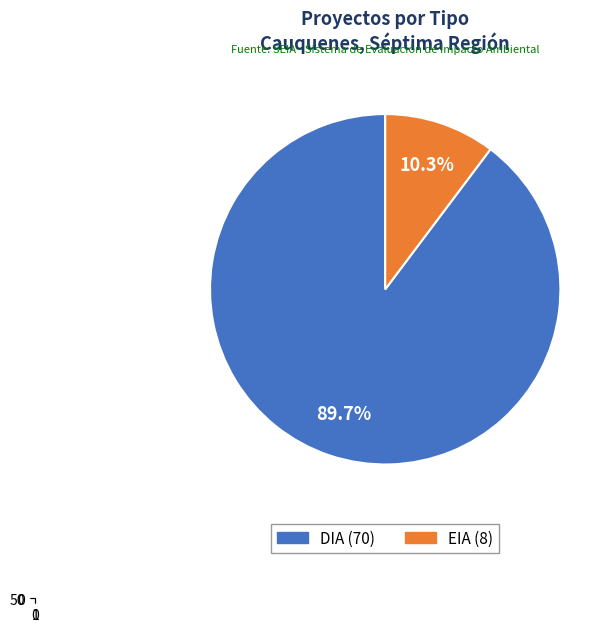

How much of the chart is everything except DIA?

10.3%